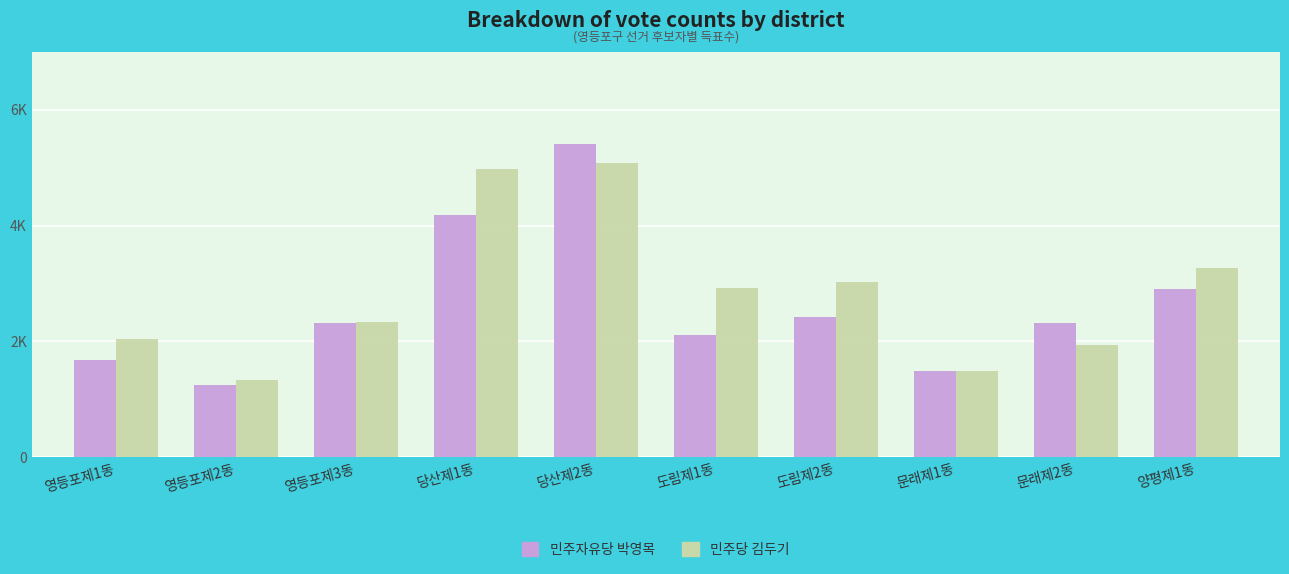

Are the bars grouped side by side (vs. stacked)?

Yes